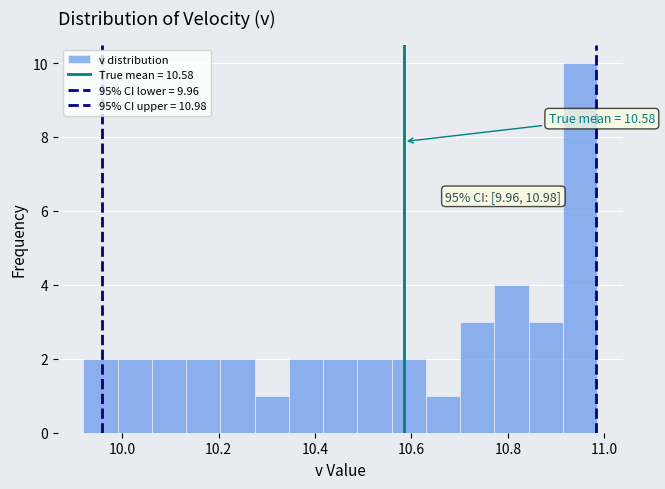

Around what value on the x-axis is the tallest bar? Give the approximate position of its centre, as read against the axis.

10.94